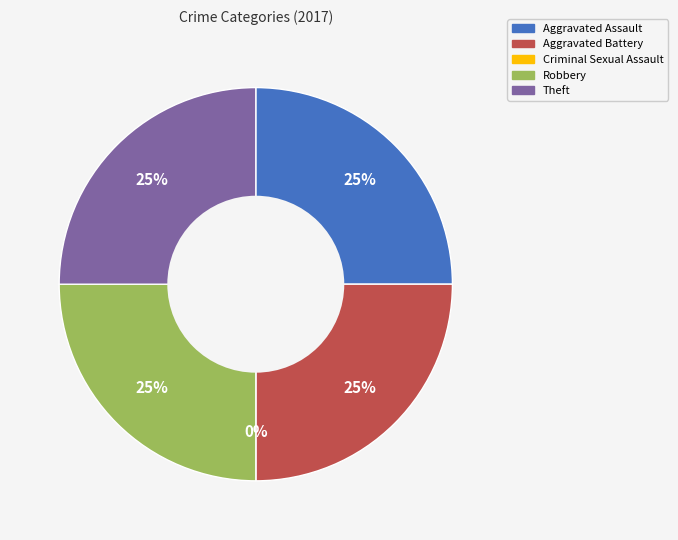

Rank the categories by value from highest to lowest.

Aggravated Assault, Aggravated Battery, Robbery, Theft, Criminal Sexual Assault